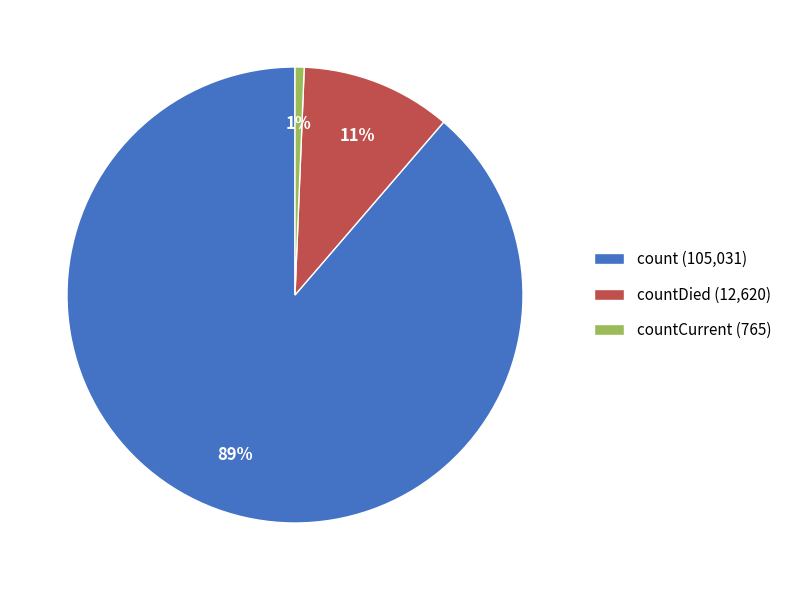

Which category has the smallest portion of the pie?

countCurrent (765)